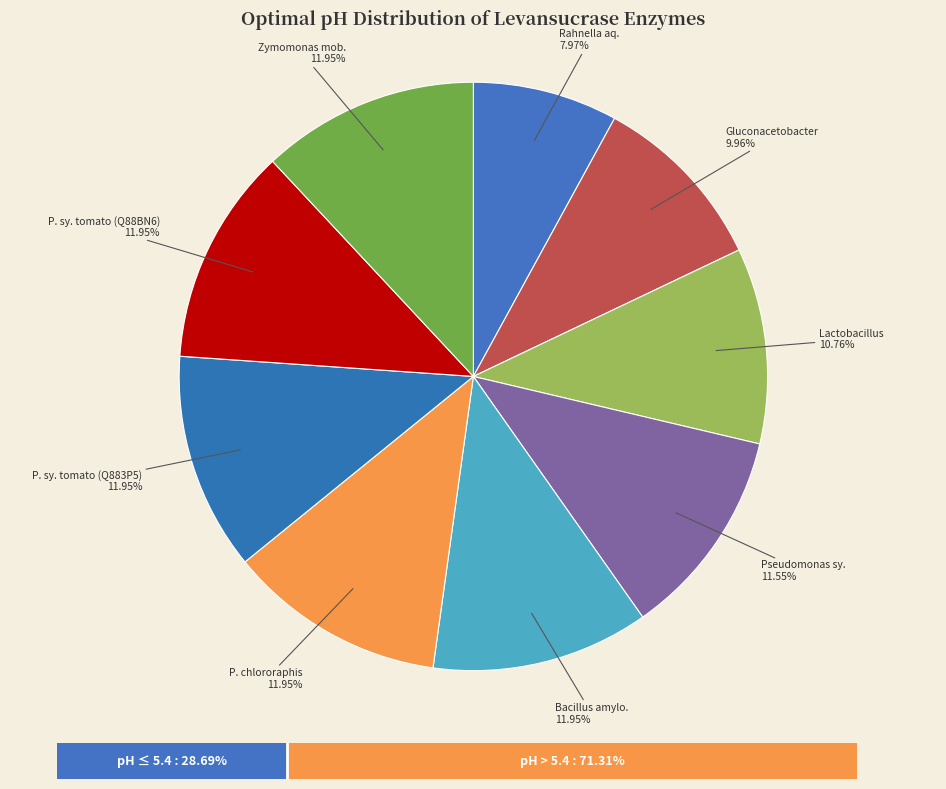

Combined, do Zymomonas mobilis and Rahnella aquatilis account for over 50%?

No